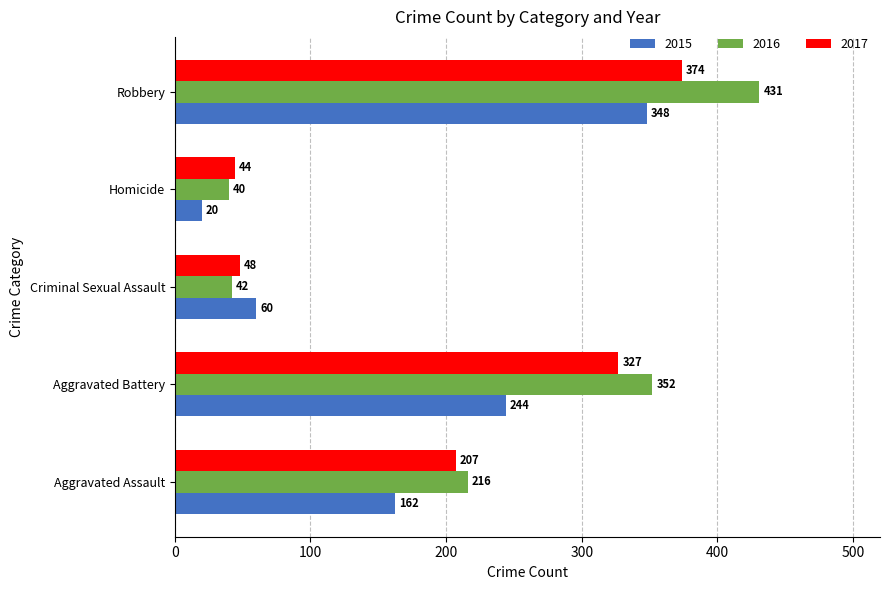

Rank the series by their maximum value, from highest to lowest.

2016, 2017, 2015